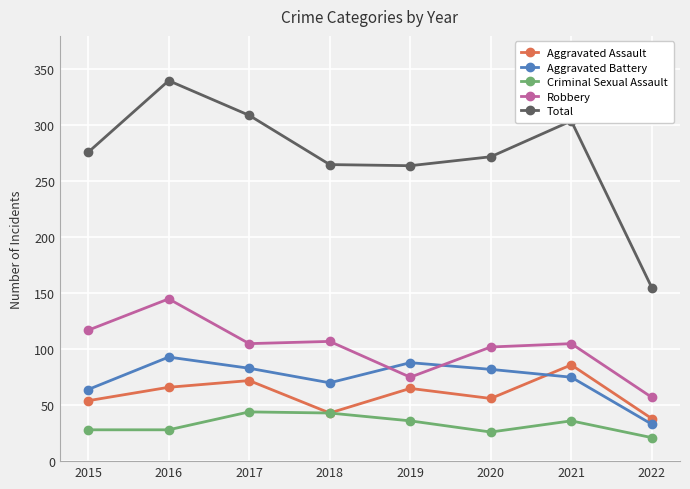

Is it true that Robbery equals 117 at 2015?

True